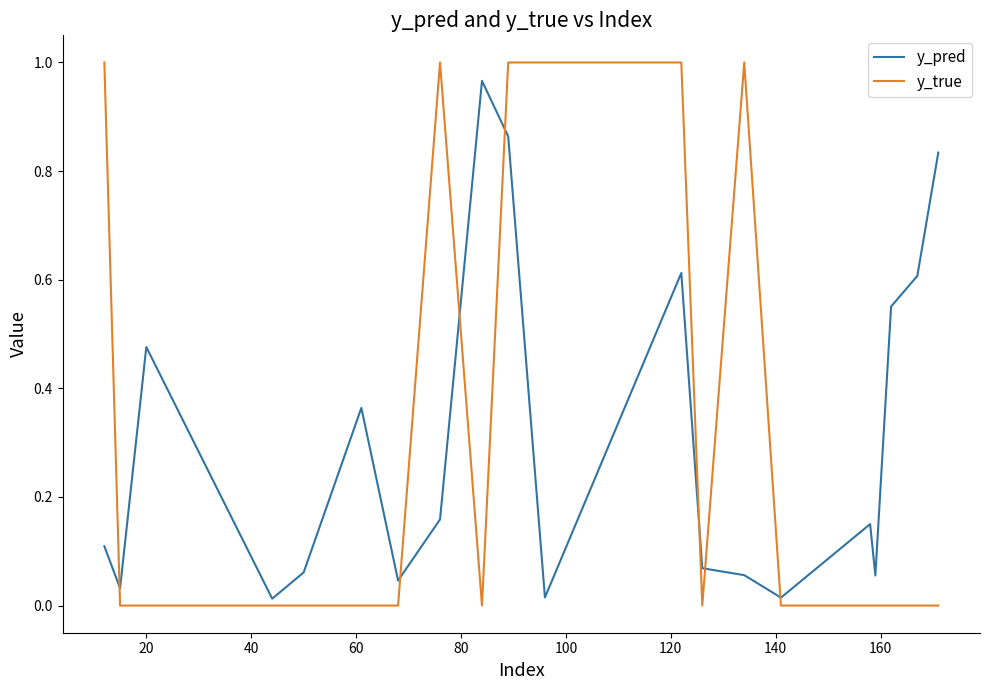

Which series has the widest spread of values?

y_true